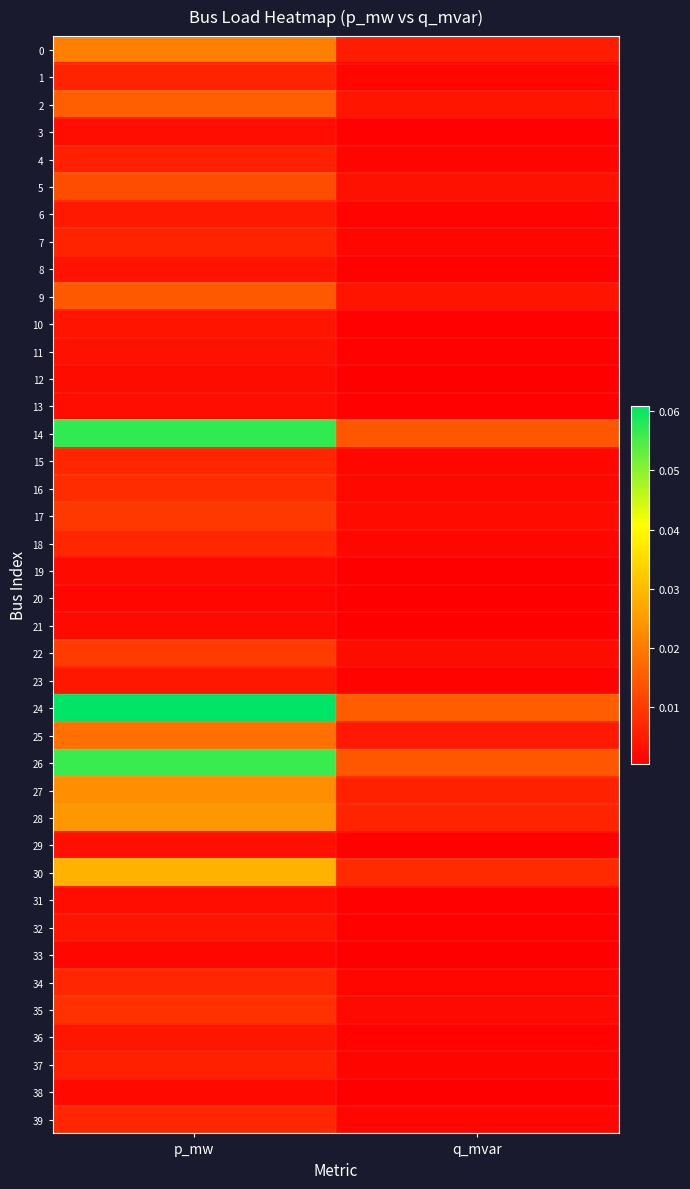

At which category is the sum across all series the highest?

p_mw